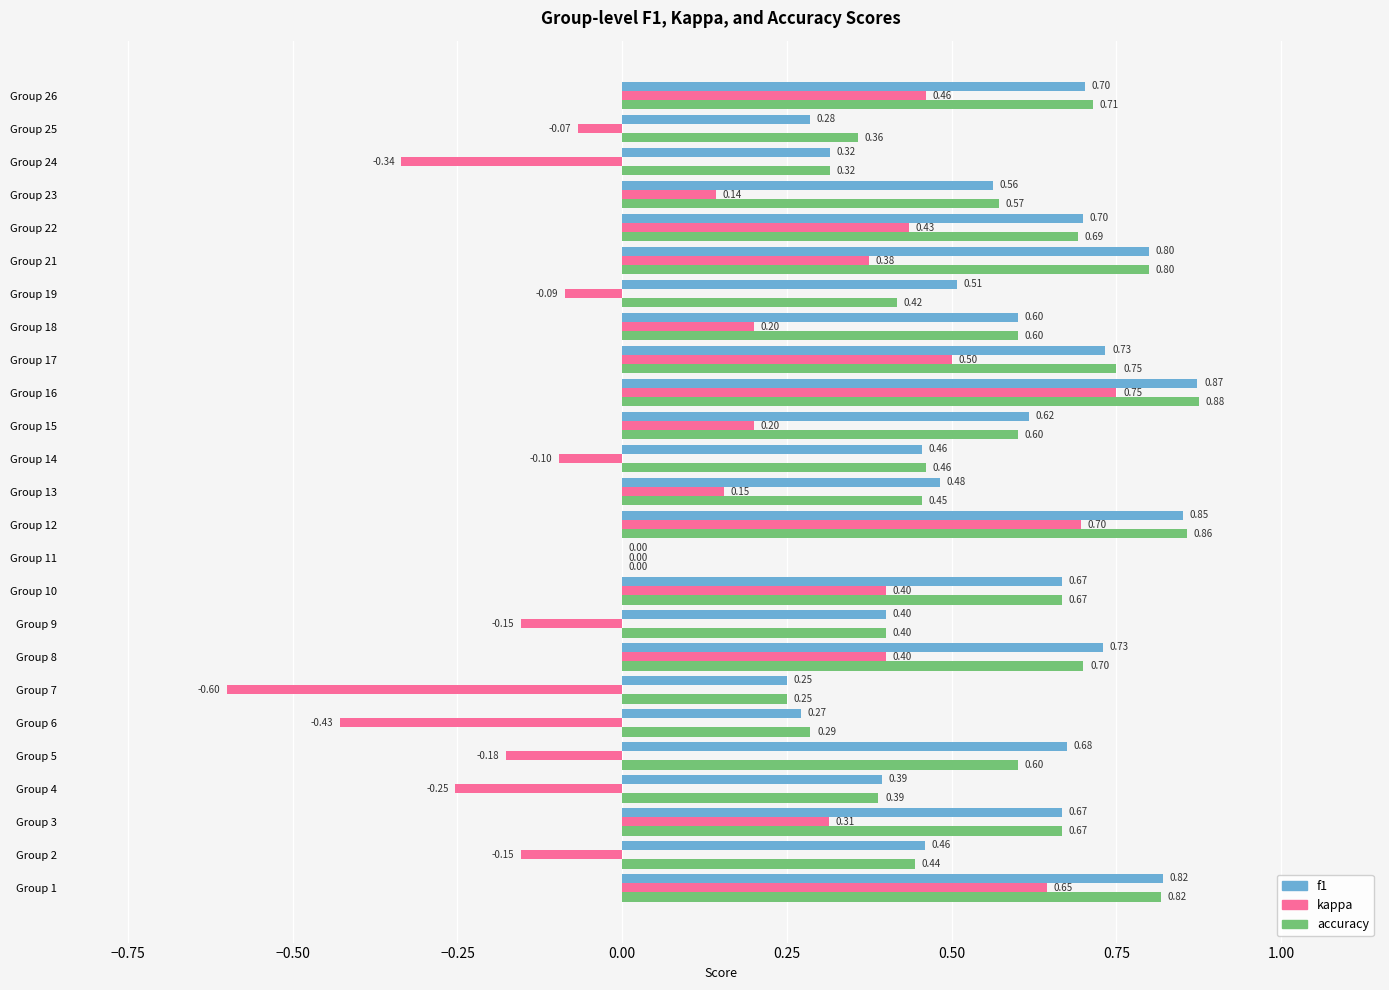

How many series are shown in this chart?

3